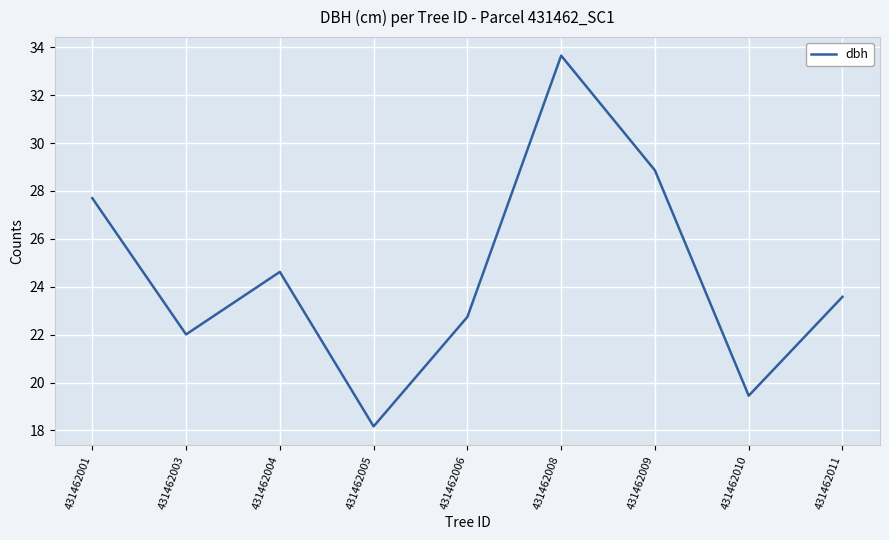

What is the average value?

24.5